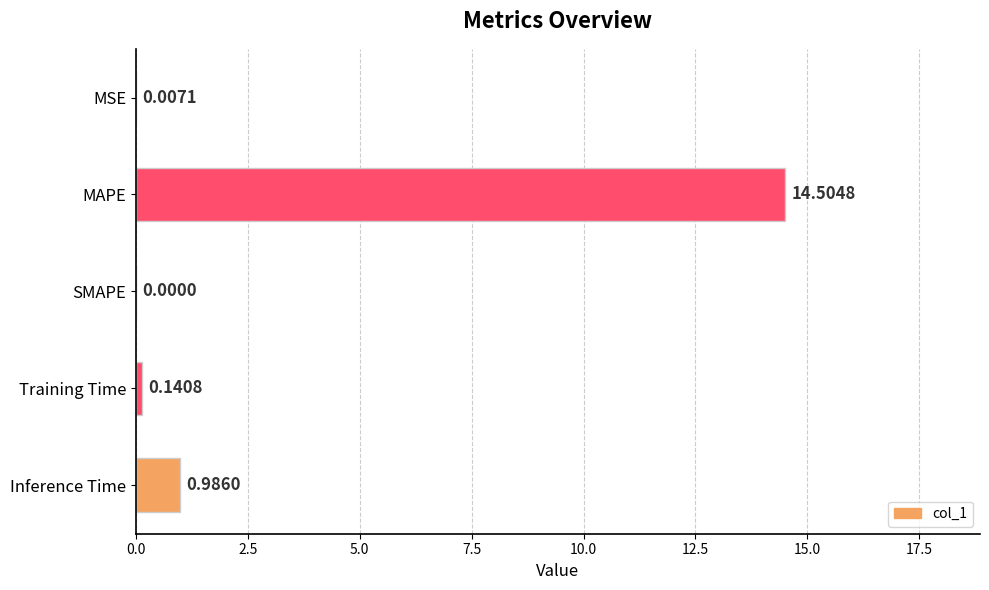

What is the sum of all values?

15.6